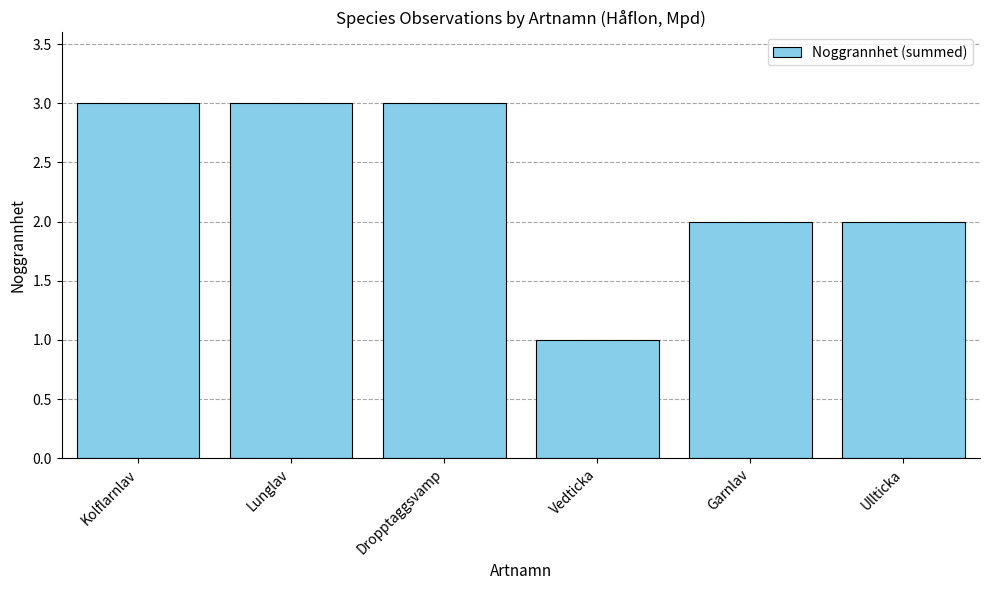

What is the greatest value displayed?

3